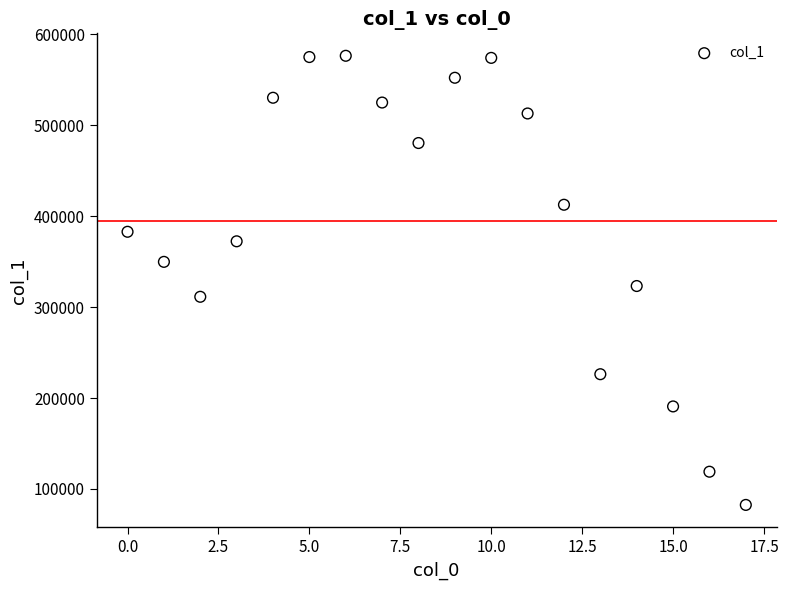

What Y value in the scatter plot is closest to 329356?

323126